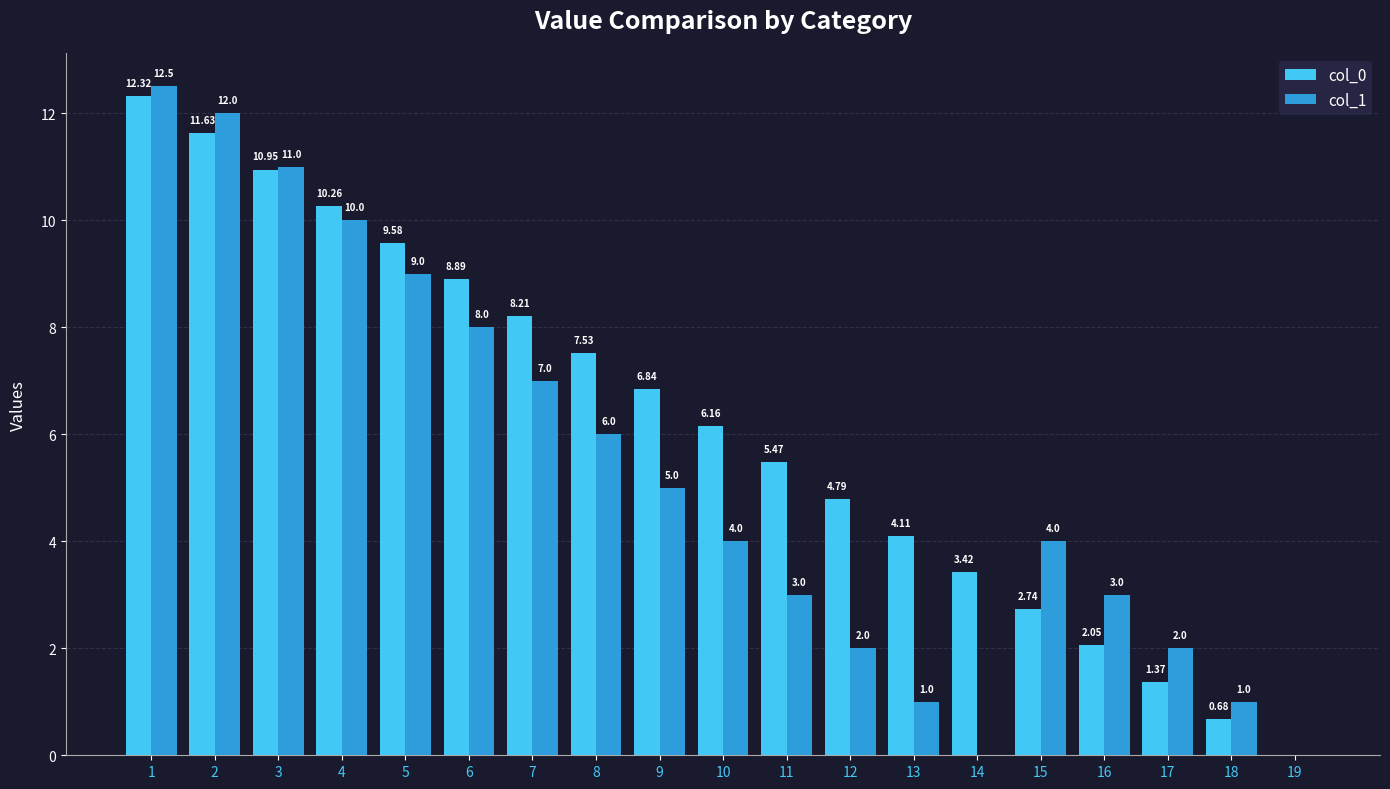

Which series has the largest total across all categories?

col_0